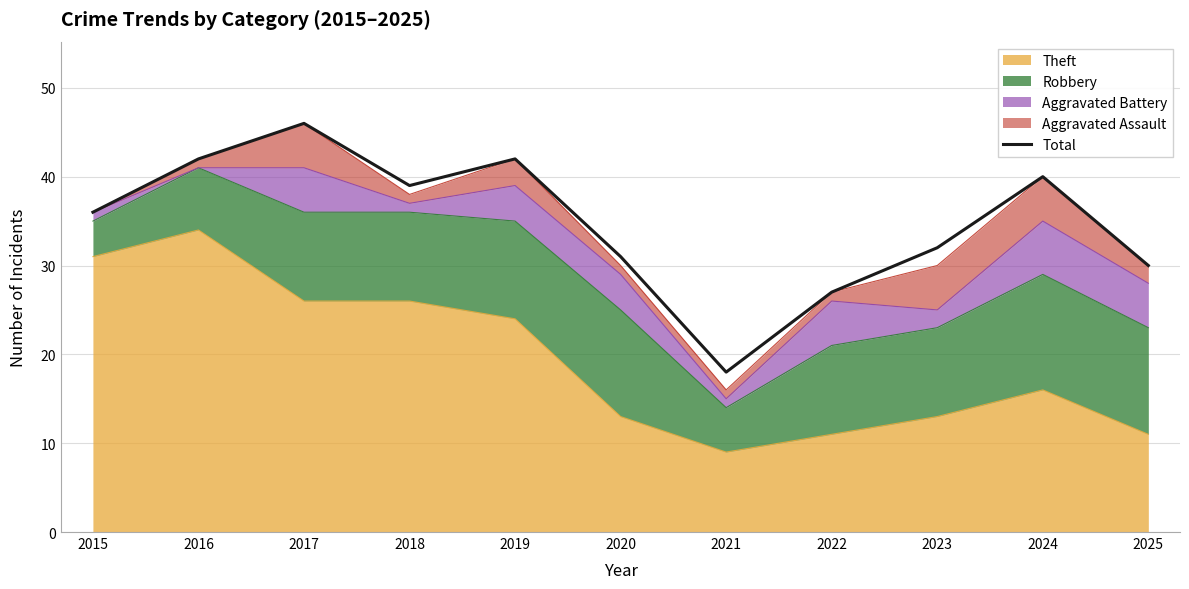

At which label does the data first exceed 36?

2016